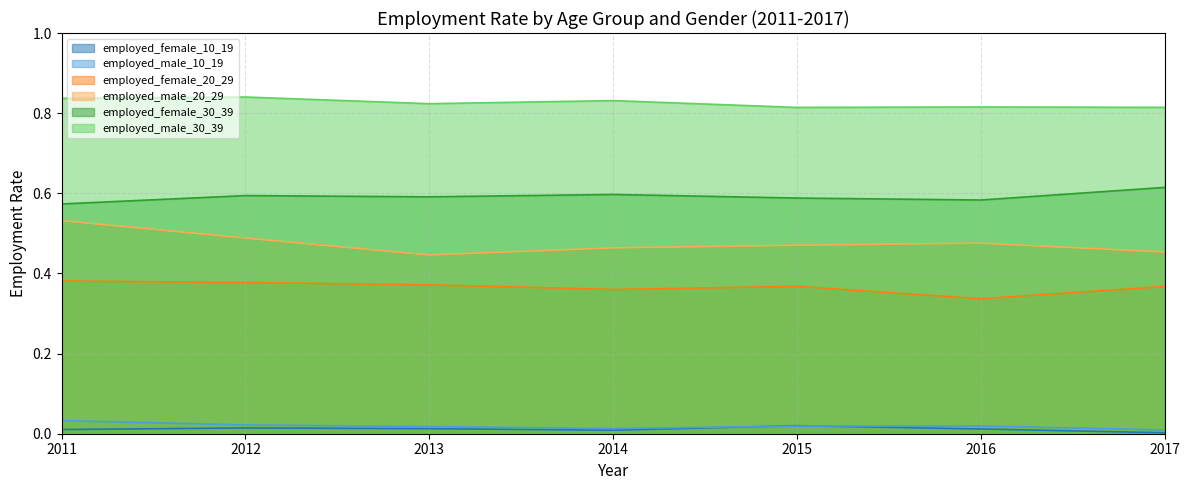

True or false: employed_male_30_39 has a value of 1.2 at 2014.

False